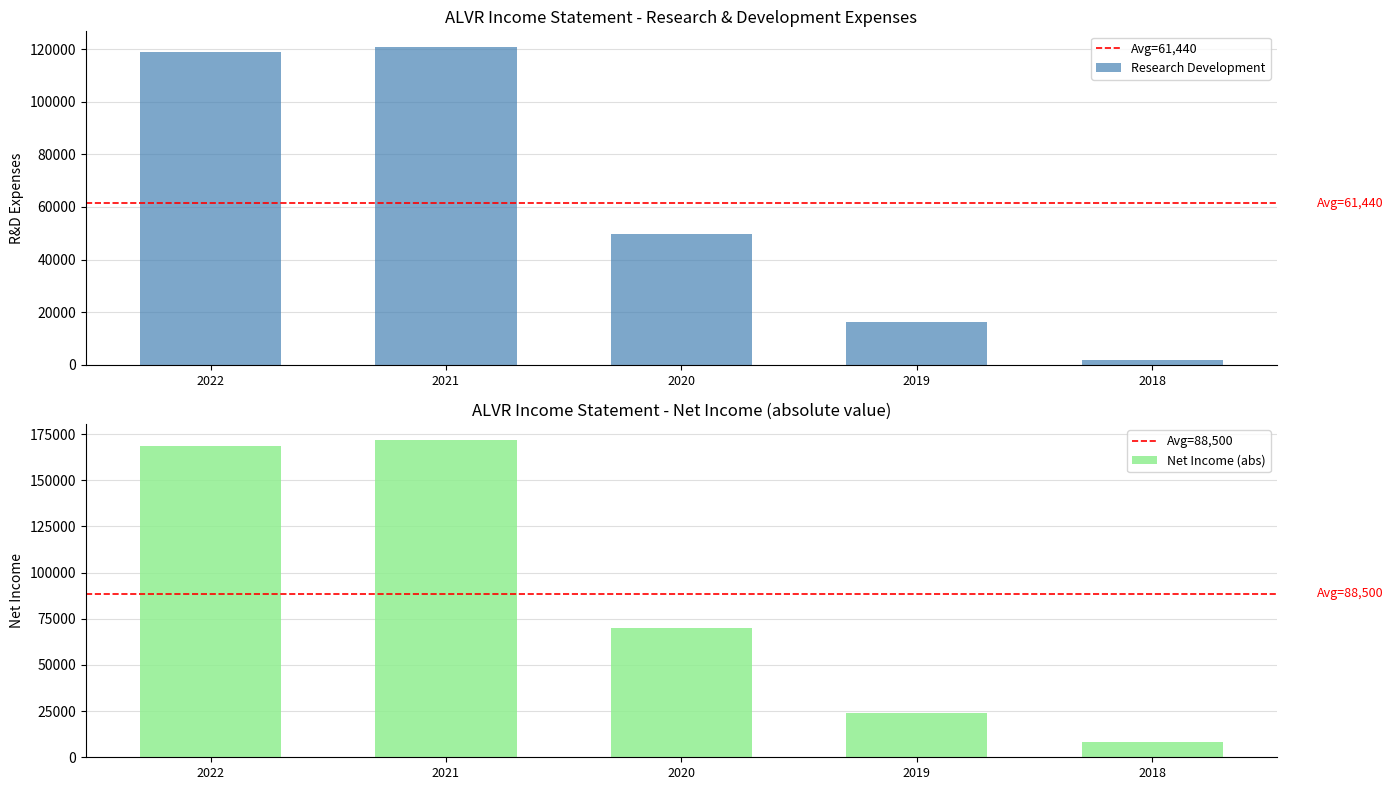

What is the sum of the Total Operating Expenses values at 2022 and 2019?

192500